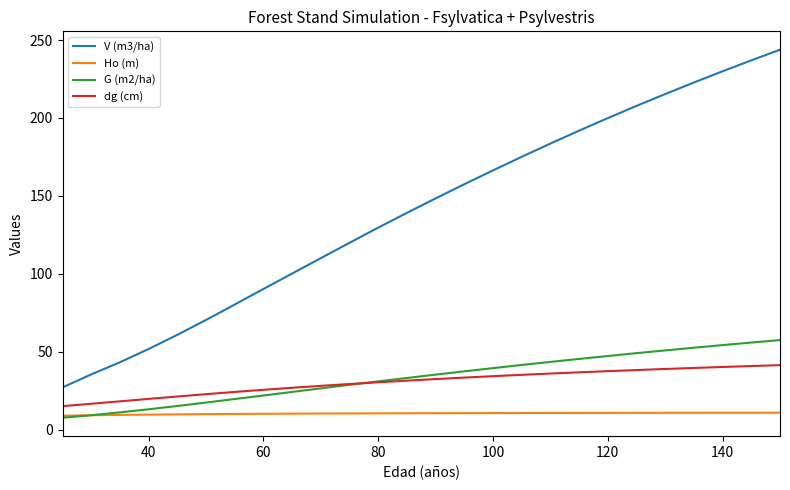

True or false: G (m2/ha) and V (m3/ha) intersect in this chart.

False